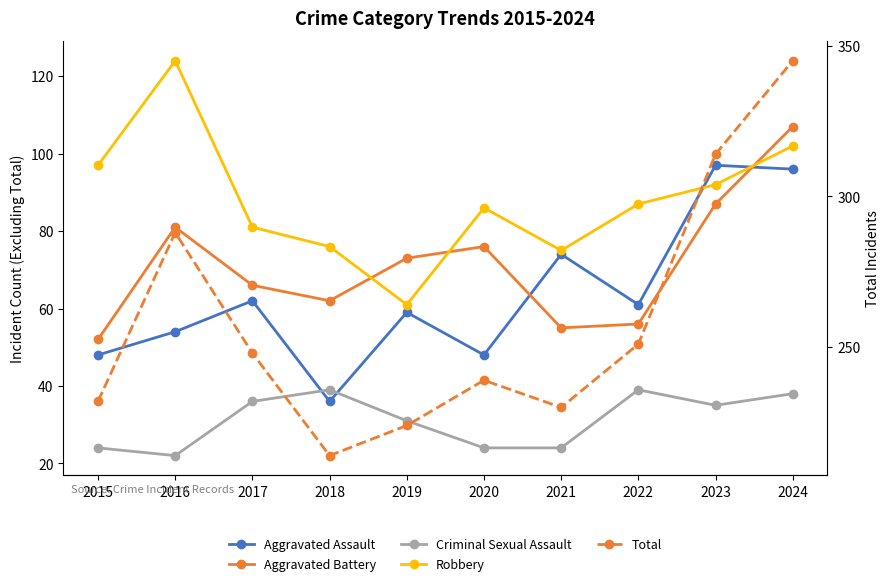

At which label does Aggravated Battery reach its peak?

2024